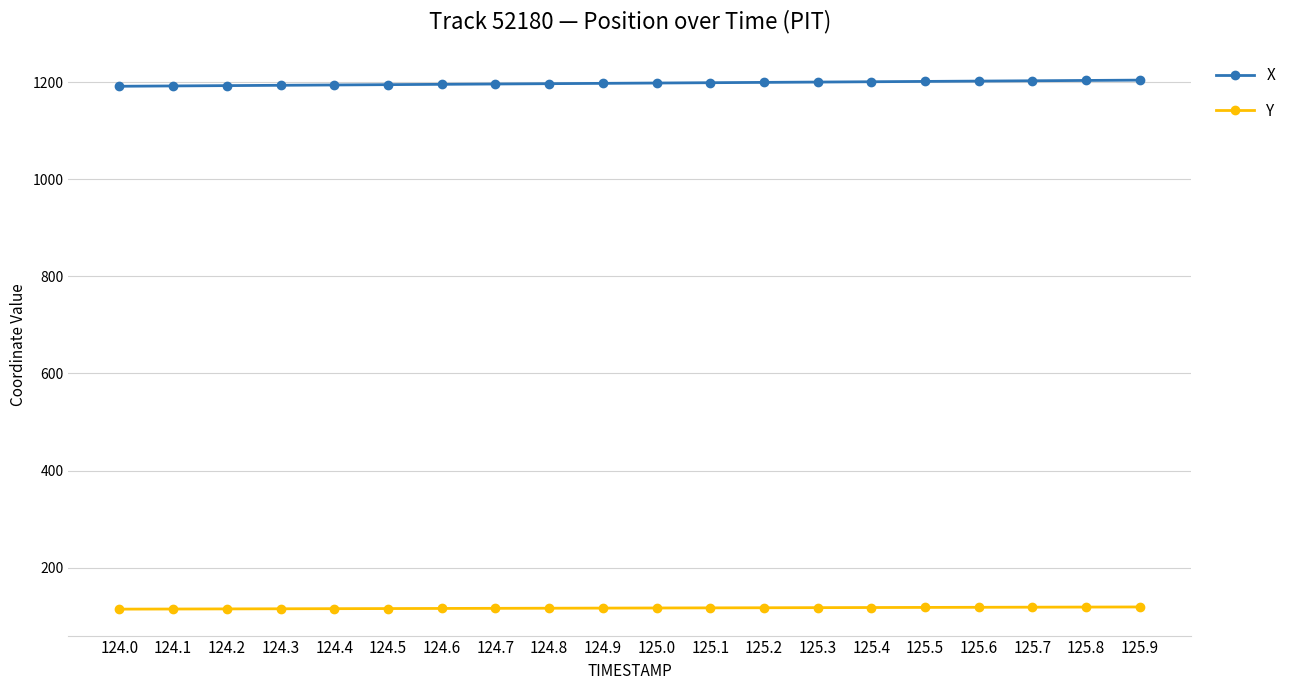

What is the difference between the highest and lowest values at 125.8?

1084.9